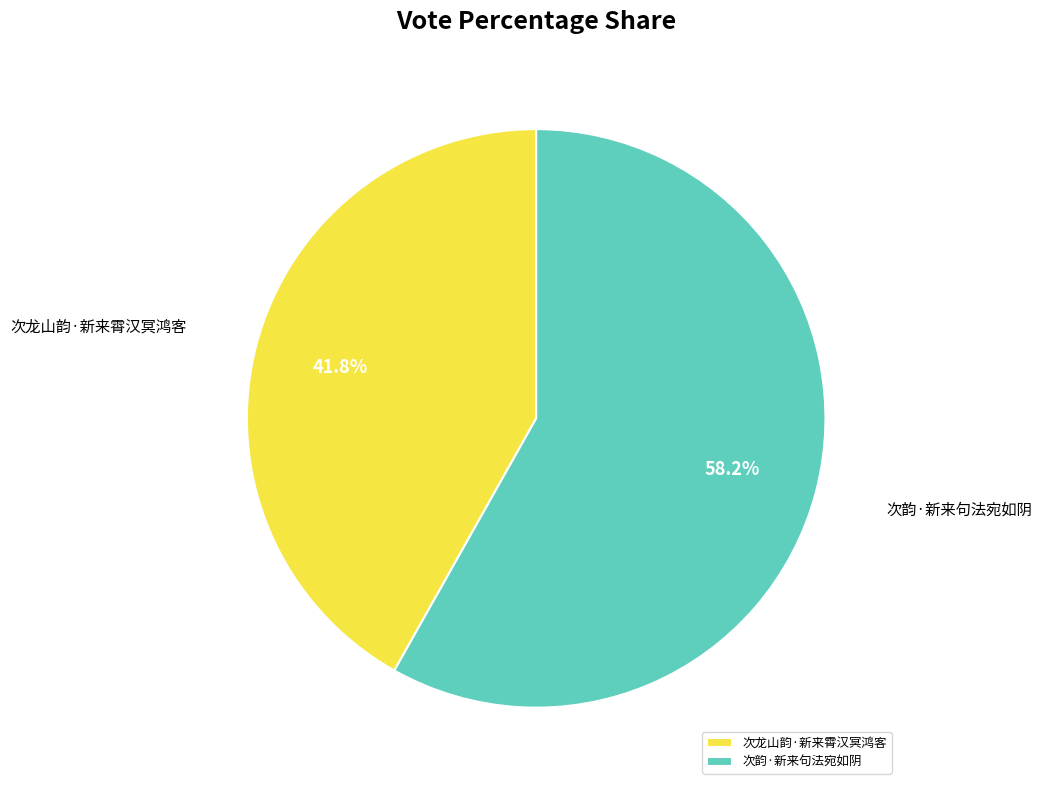

The 次韵·新来句法宛如阴 slice represents 72% of the pie. True or false?

False